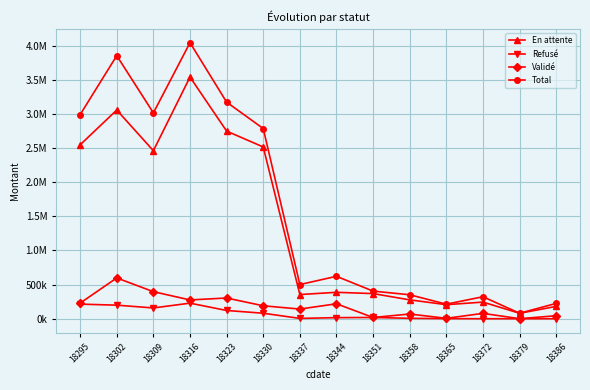

What is the difference between the En attente values at 18351 and 18309?

2092891.5